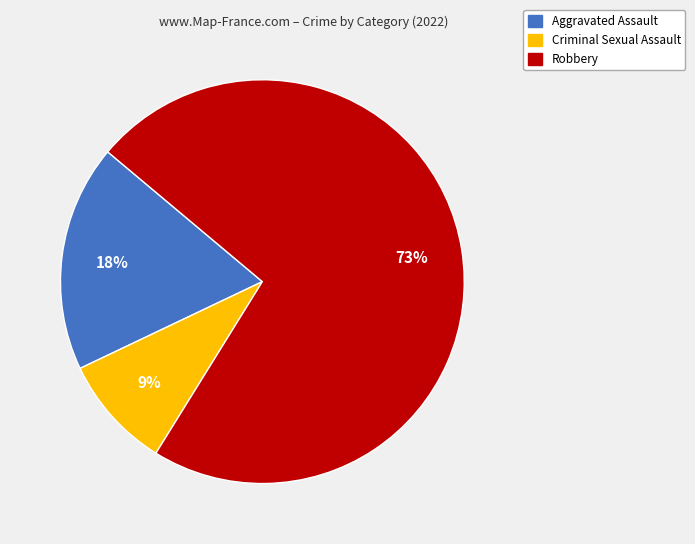

To the nearest percent, what is the difference between the largest and smallest slice percentages?

64%